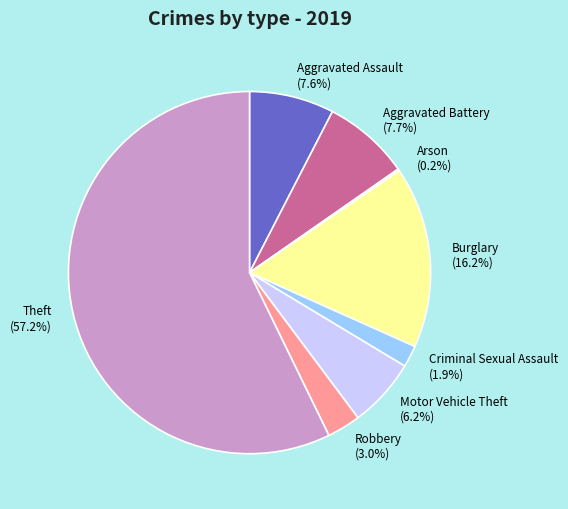

Is there a majority slice in this chart?

Yes